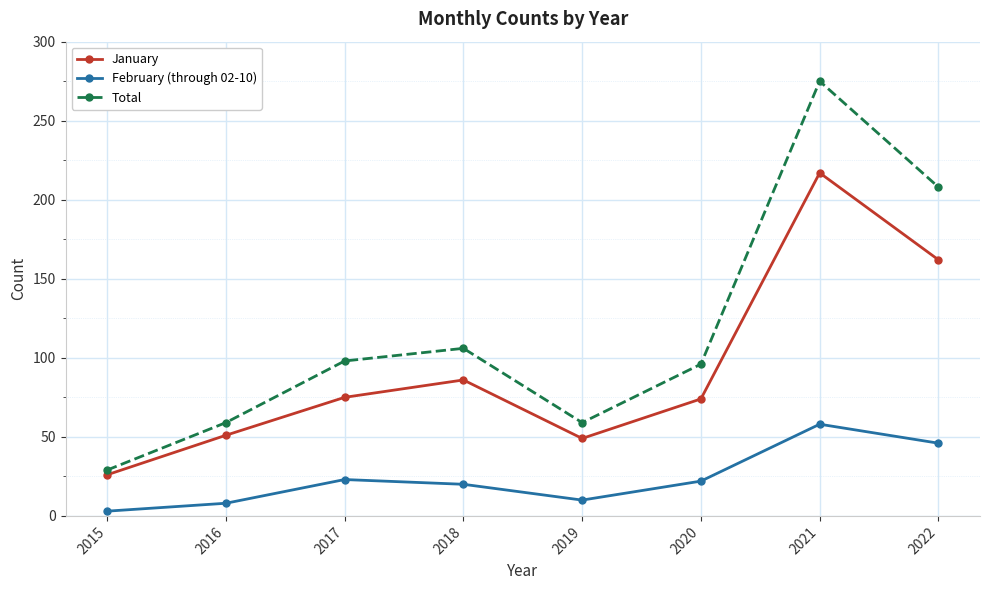

Count the number of categories in the chart.

8